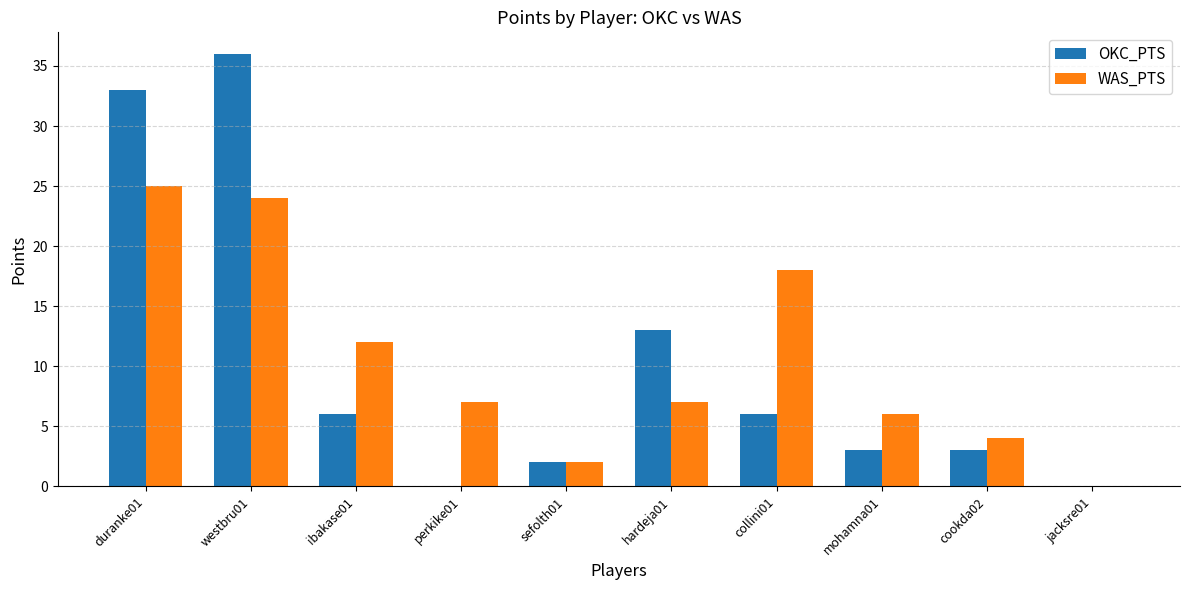

What is the difference between the WAS_PTS values at jacksre01 and perkike01?

7